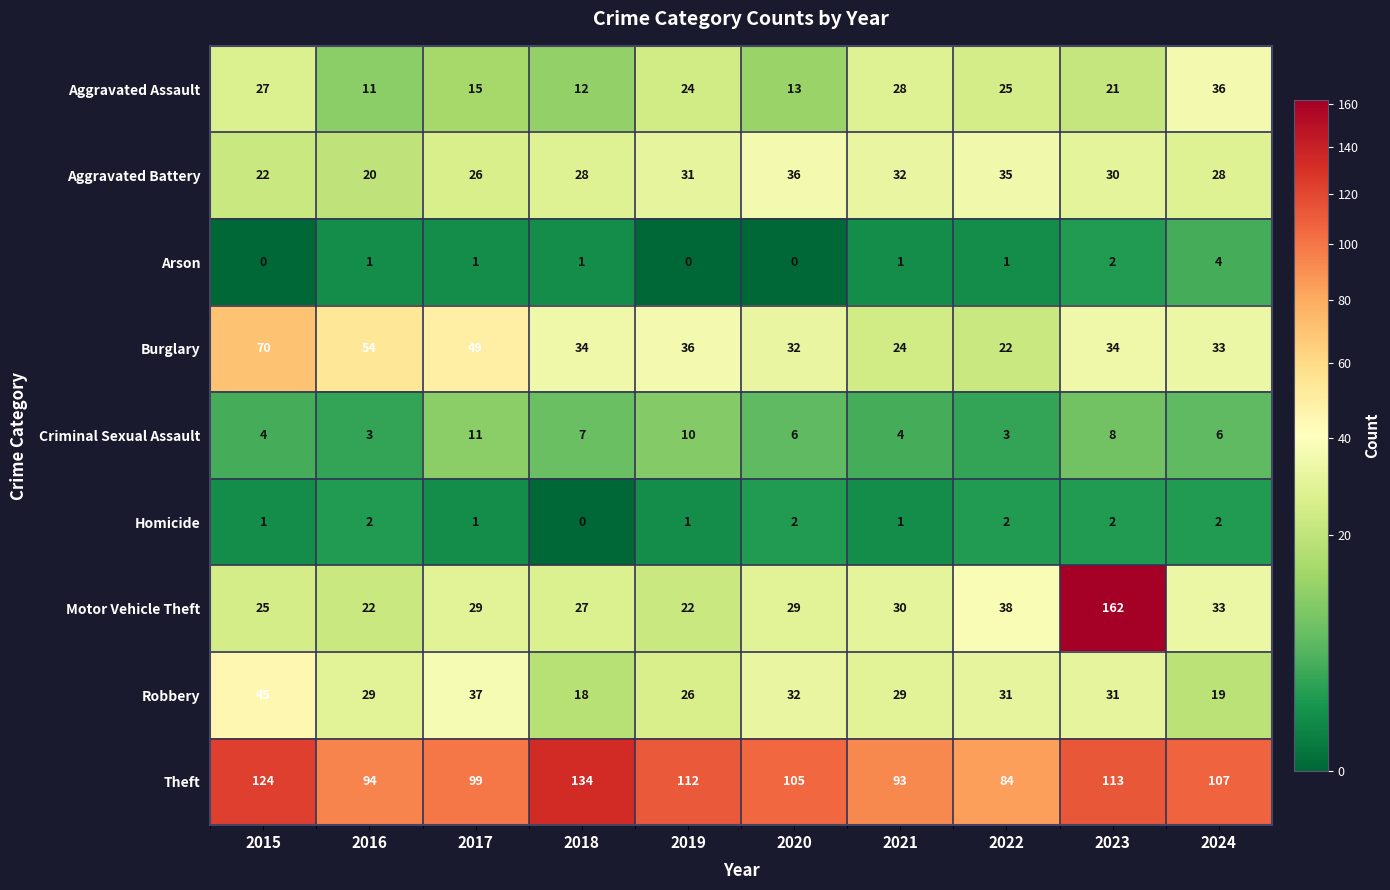

At 2016, list the series in order from smallest to largest.

Arson, Homicide, Criminal Sexual Assault, Aggravated Assault, Aggravated Battery, Motor Vehicle Theft, Robbery, Burglary, Theft